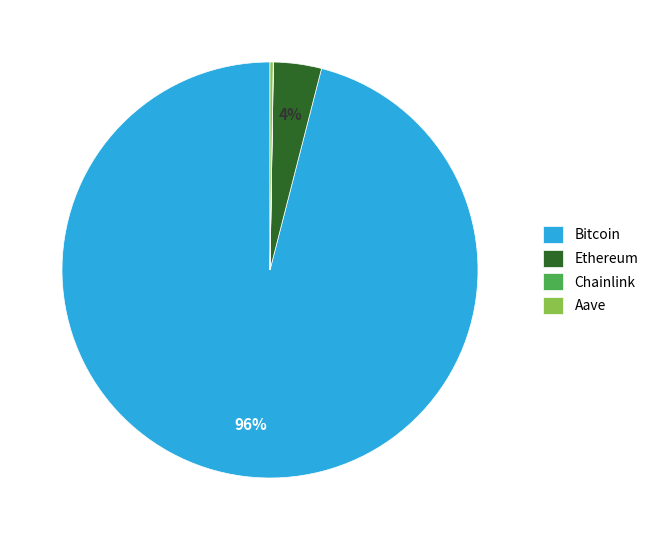

To the nearest percent, what is the difference between the Bitcoin and Ethereum slice percentages?

92%